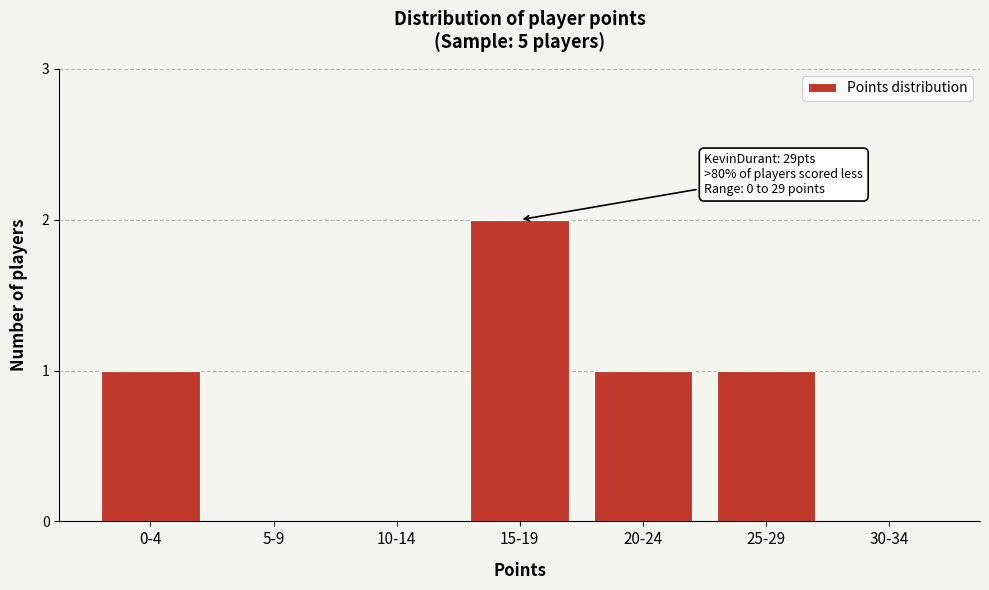

Reading left to right, what are all the values shown in this chart?

0-4=1	5-9=0	10-14=0	15-19=2	20-24=1	25-29=1	30-34=0